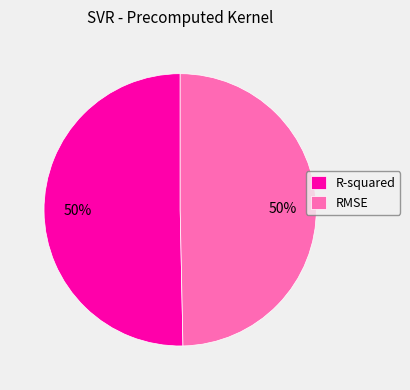

To the nearest percent, what portion does R-squared represent?

50%